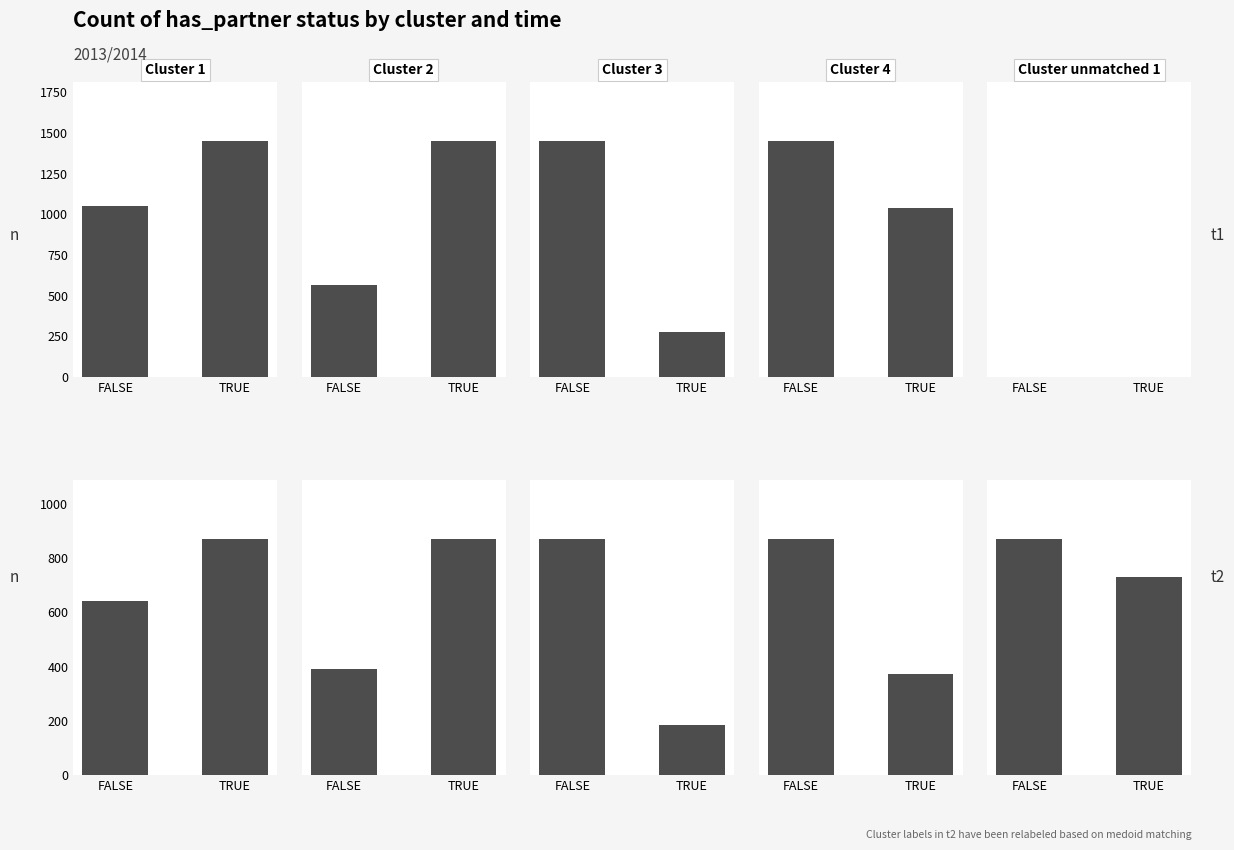

Rank the series at TRUE from highest to lowest value.

Cluster 1, Cluster unmatched 1, Cluster 2, Cluster 4, Cluster 3